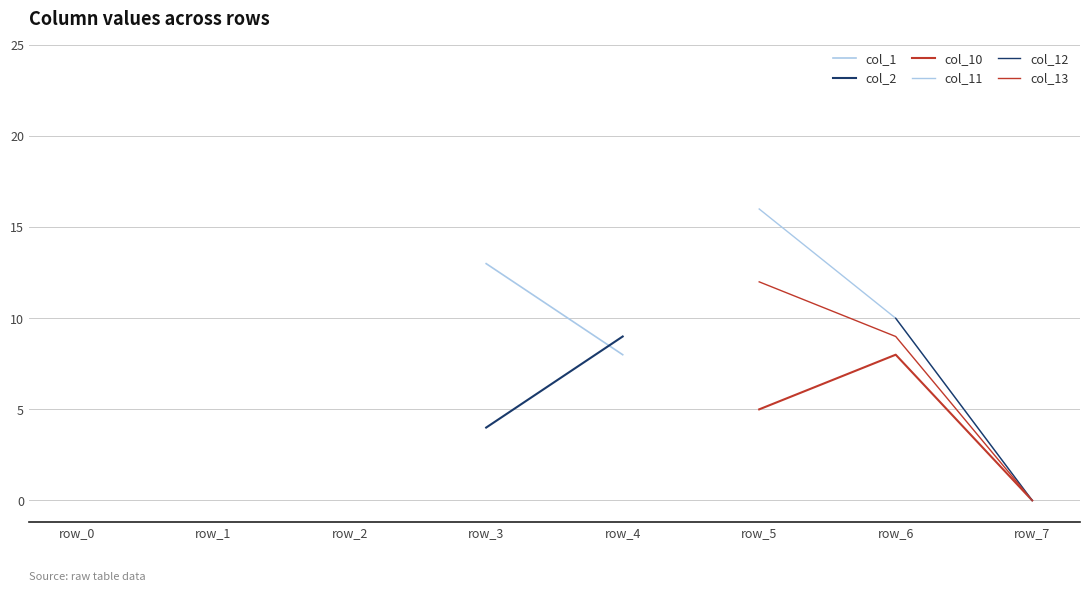

At which label is col_13 closest to 5?

row_6